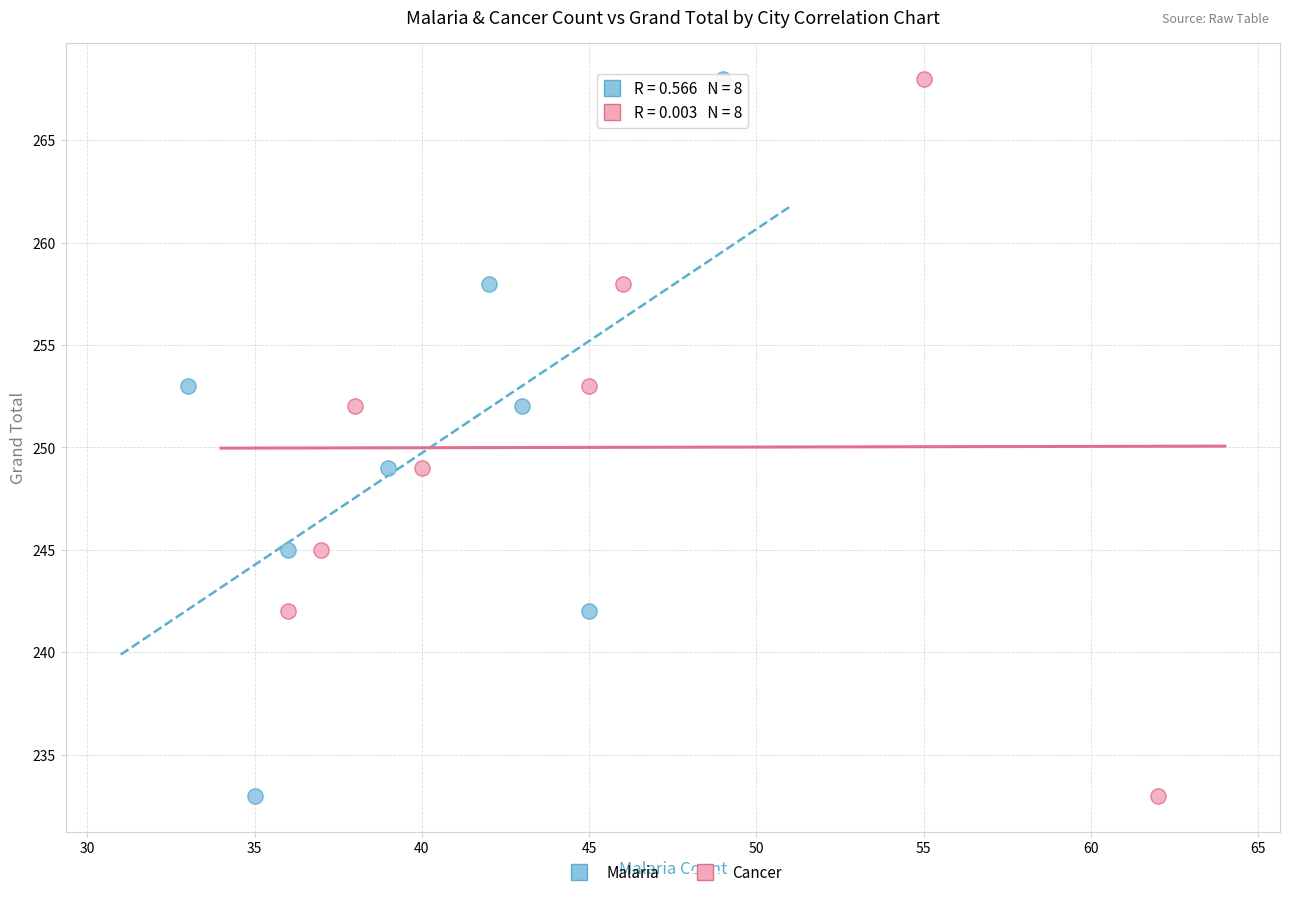

What are all the series names shown in the legend?

Malaria, Cancer